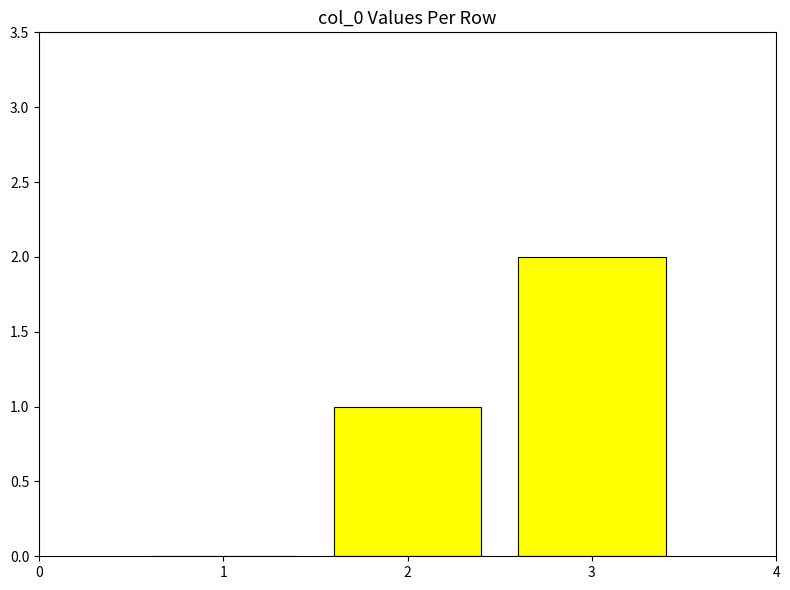

Which category has the highest value across all series?

3